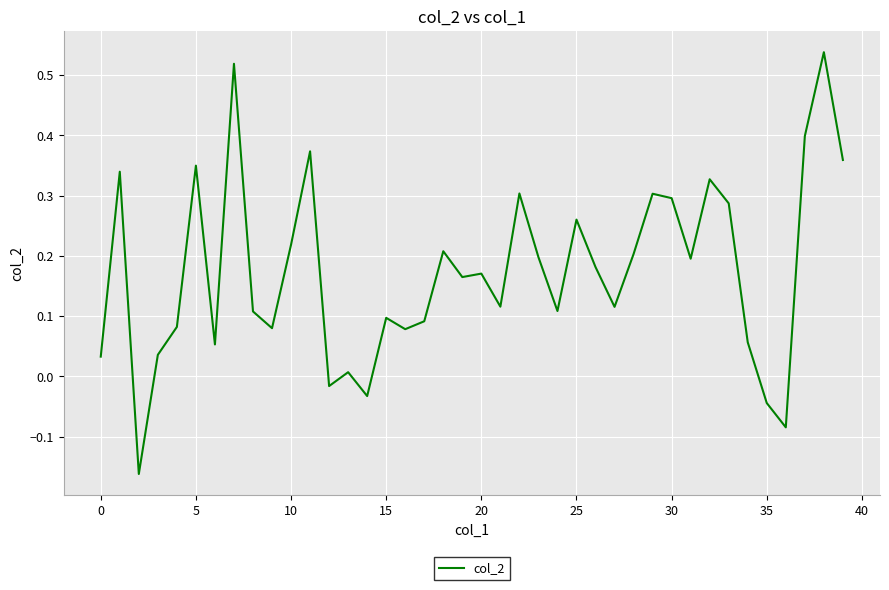

What is the difference between the maximum and minimum values?

0.7